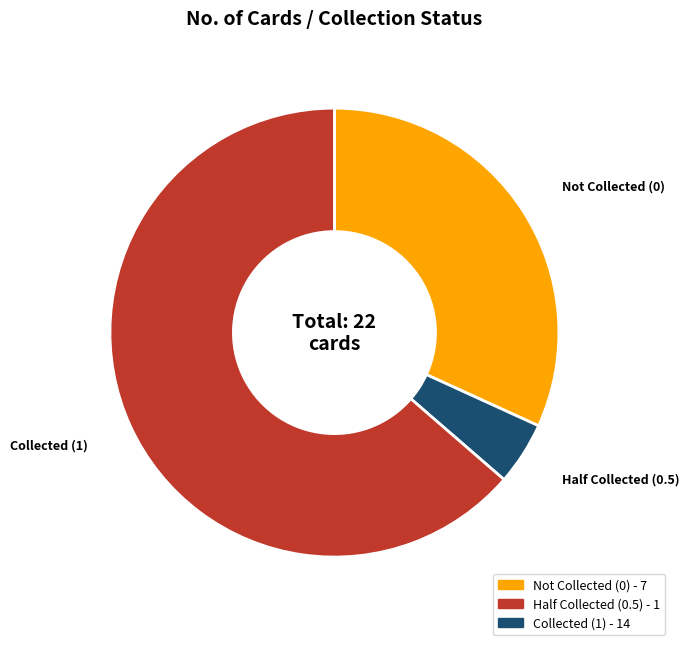

How many segments does this pie chart have?

3